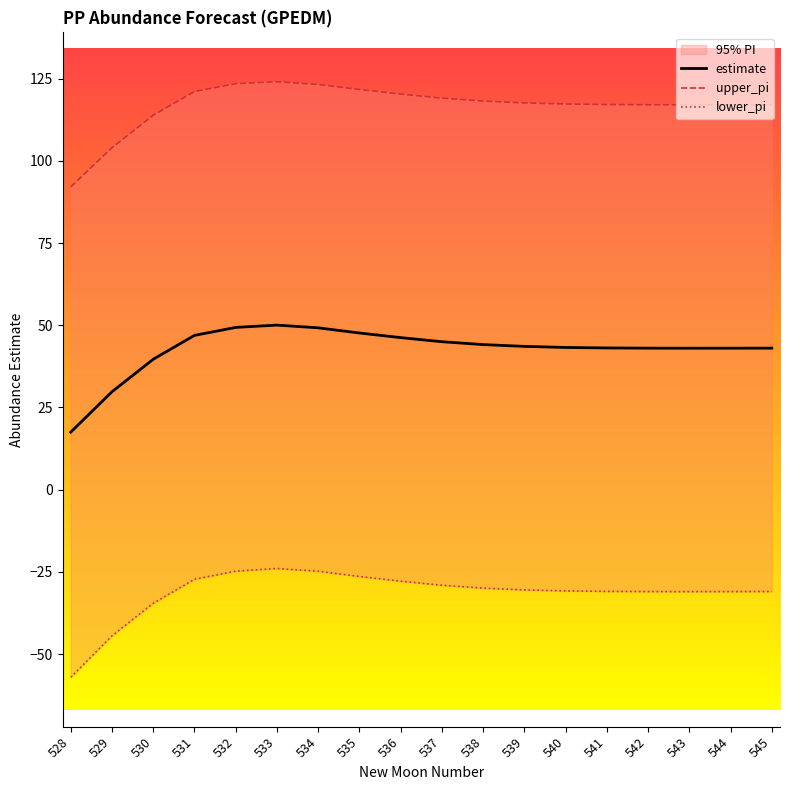

The estimate series shows 25.0 at 545. True or false?

False